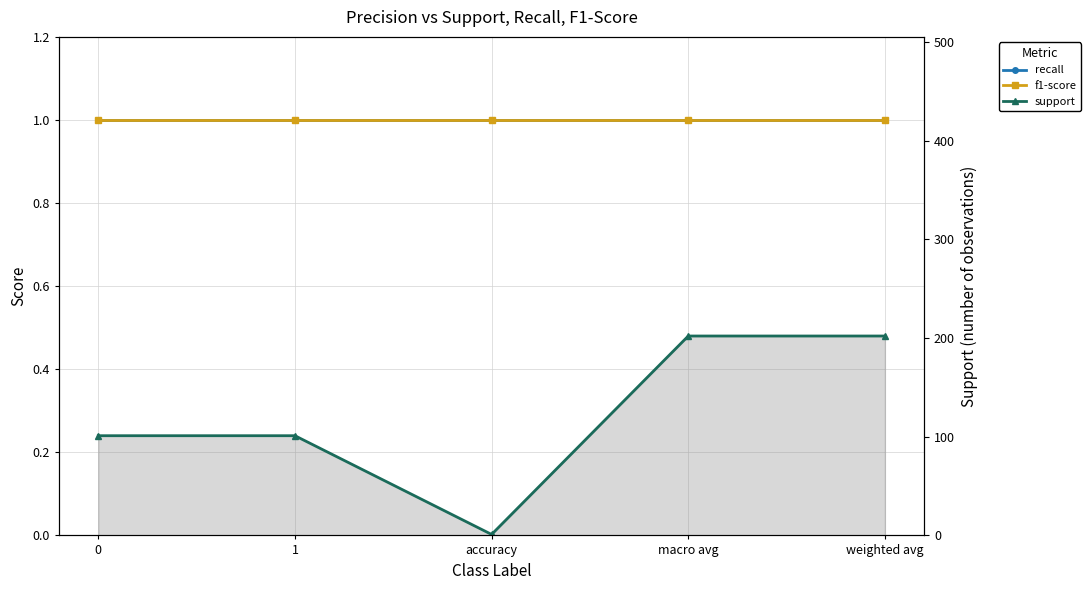

Is the value of recall at accuracy greater than the value of support at weighted avg?

No